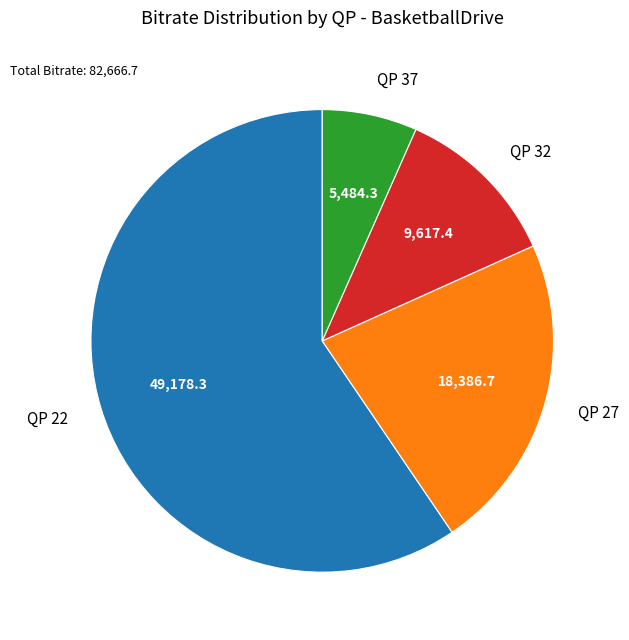

Which slice is the largest?

QP 22